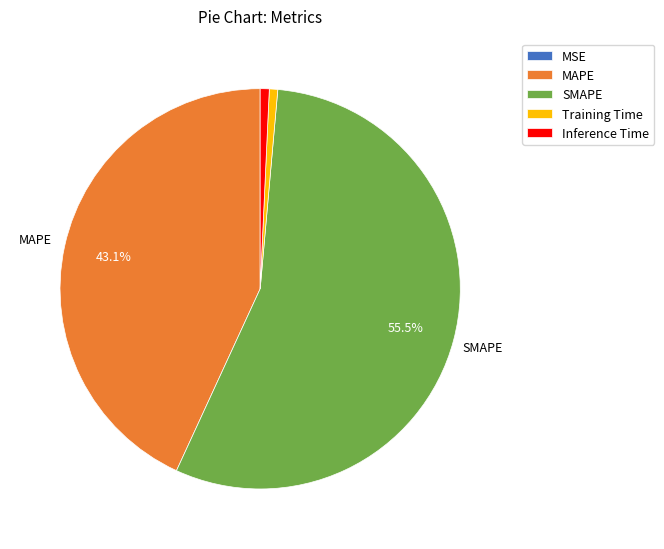

Do SMAPE and MAPE together represent more than half of the pie?

Yes